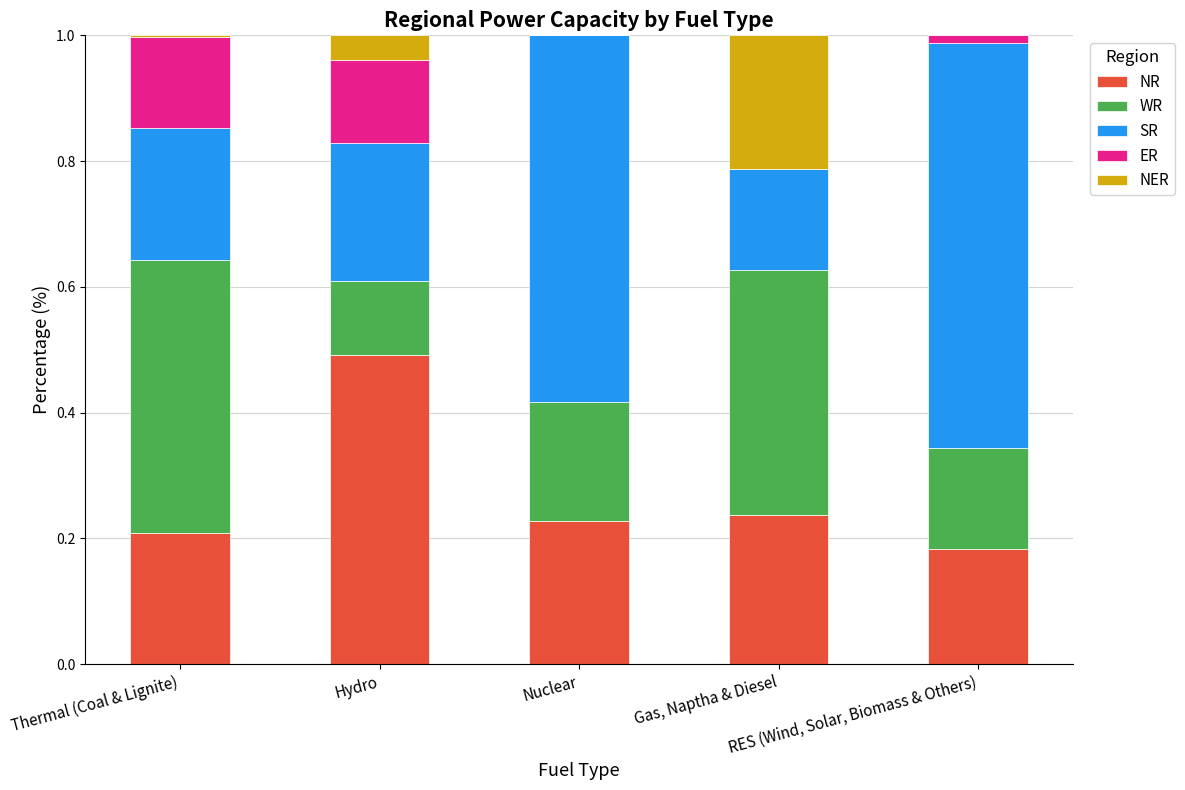

What is the maximum value for NR?

0.5